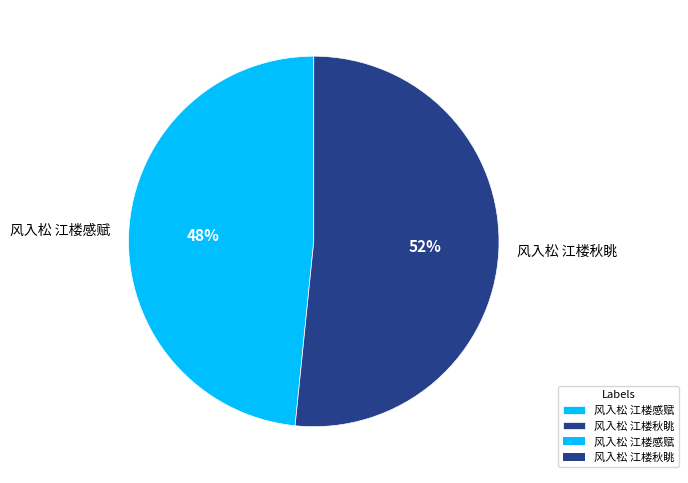

Which has a higher value, 风入松 江楼秋眺 or 风入松 江楼感赋?

风入松 江楼秋眺